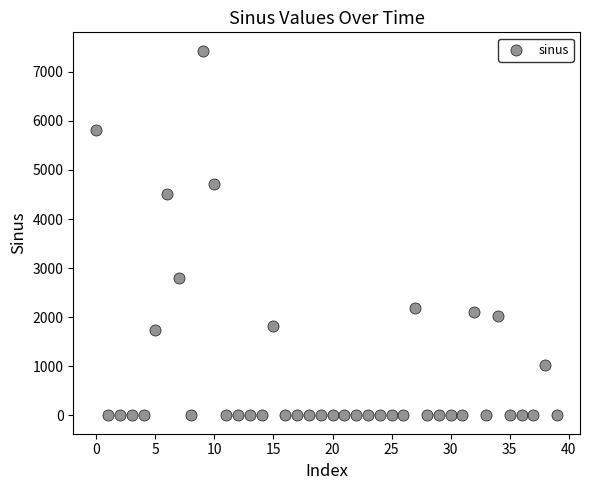

What Y value in the scatter plot is closest to 3715?

4510.4